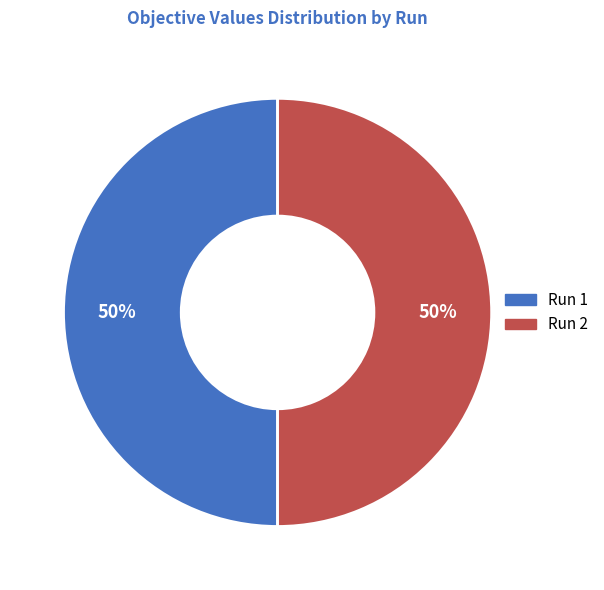

True or false: Run 2 accounts for 50% of the total.

True